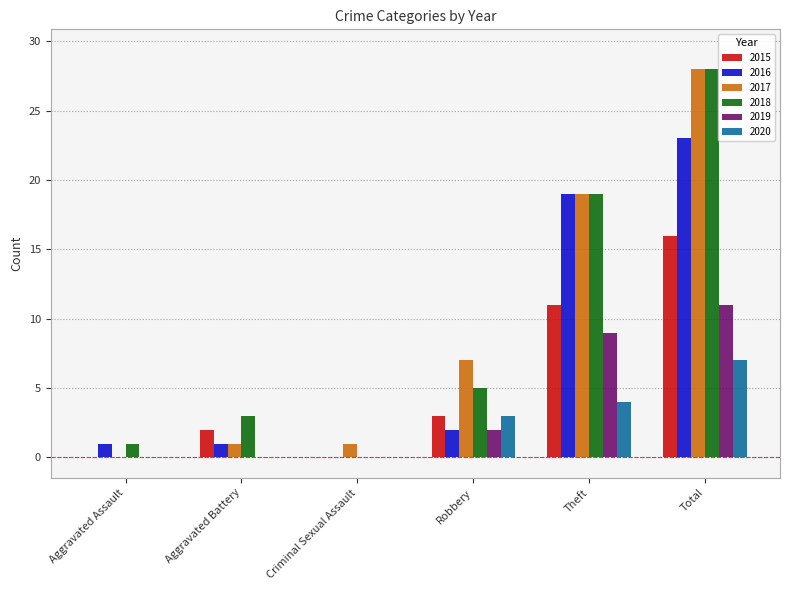

True or false: 2015 has a value of 0 at Criminal Sexual Assault.

True